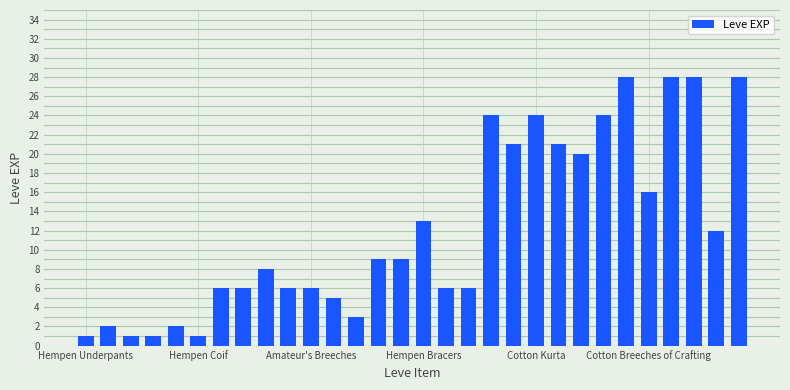

What is the value of the 24th bar from the left?

24